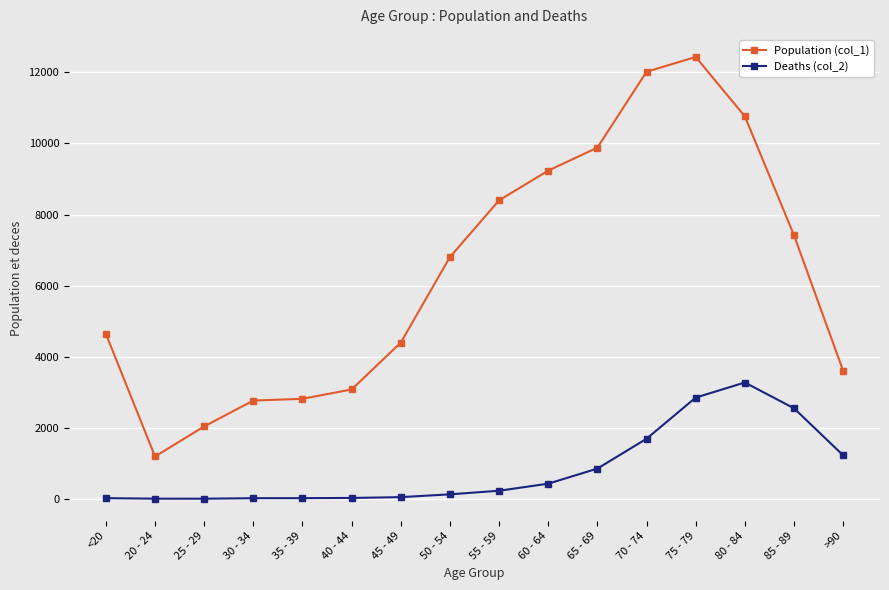

The Deaths (col_2) series shows 3273 at 80 - 84. True or false?

True